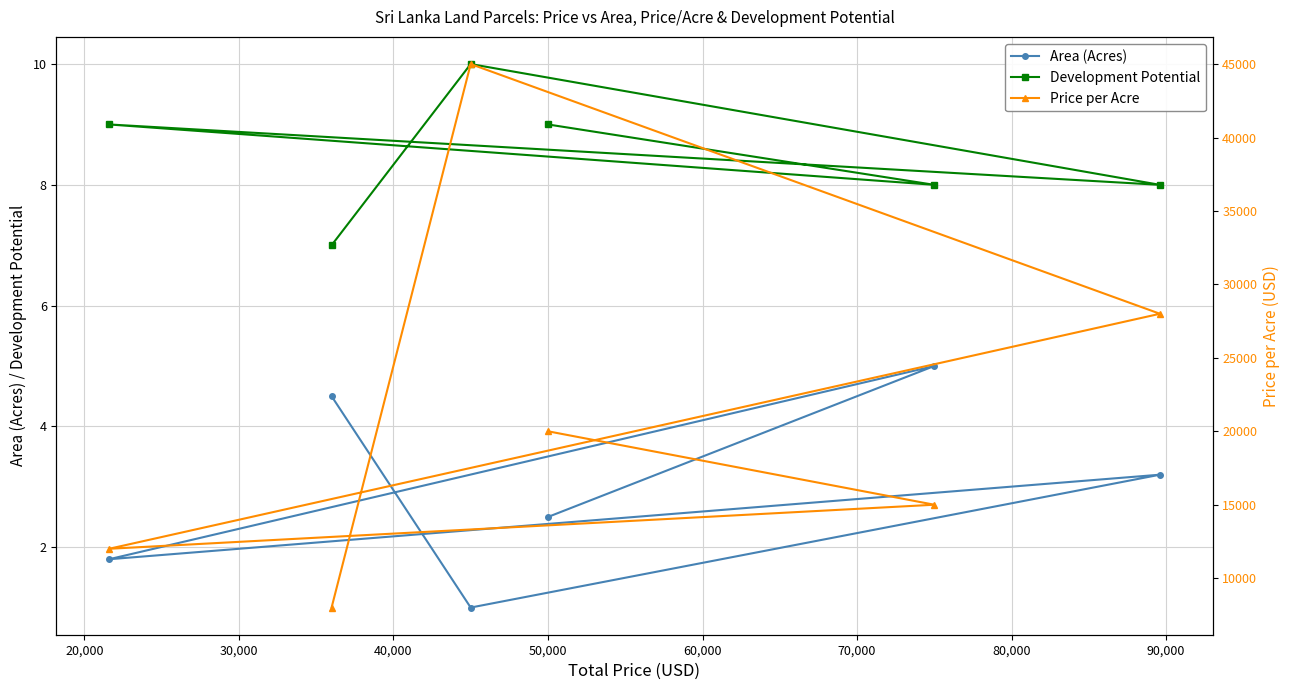

How many data points in Development Potential are less than 9?

3